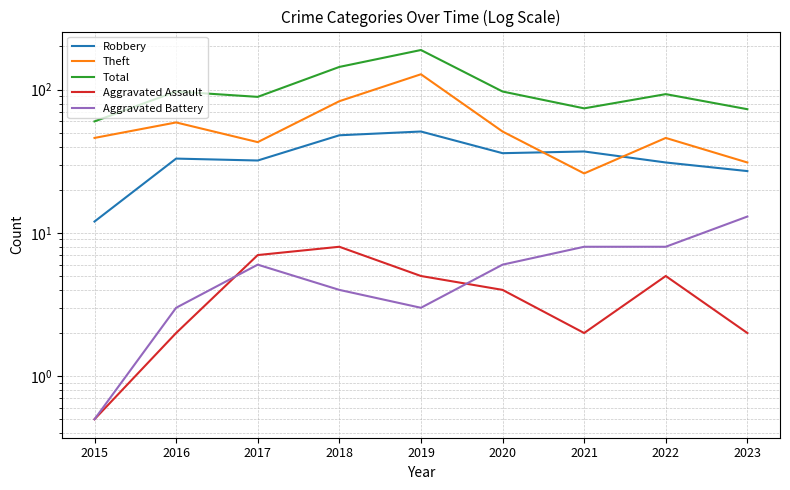

How many data points in Theft are above 46?

4